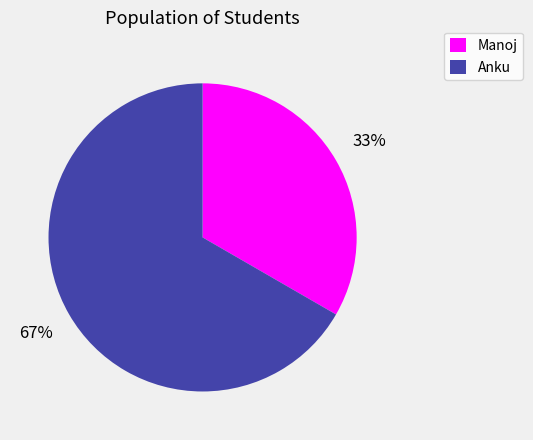

Rank the categories by value from lowest to highest.

Manoj, Anku